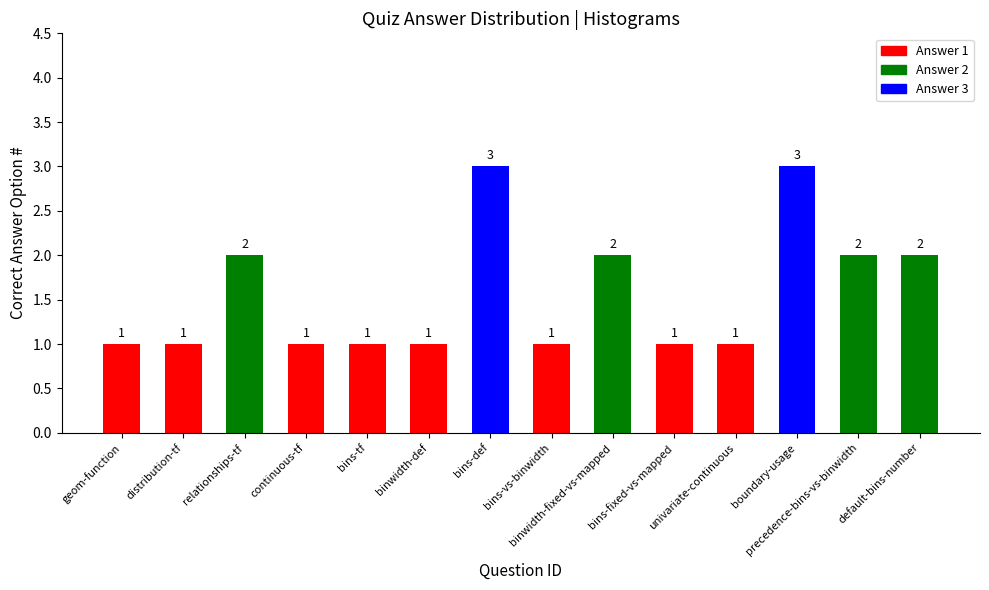

What is the difference between the values at geom-function and boundary-usage?

2